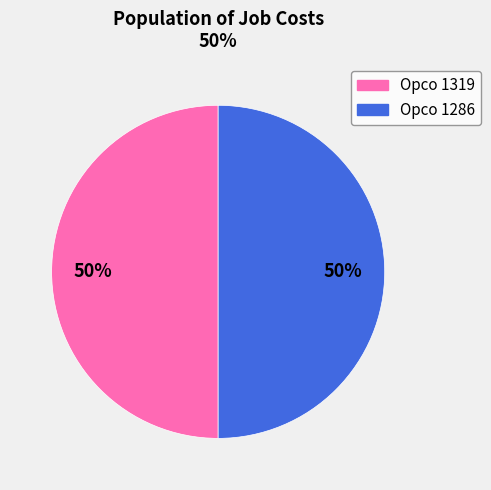

To the nearest percent, what is the average slice percentage?

50%